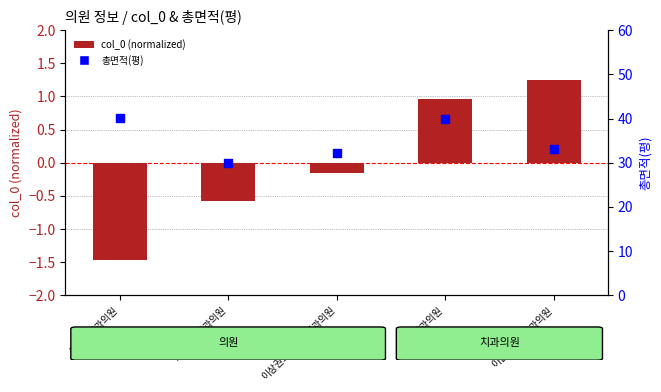

Which series has the widest spread of Y values?

총면적(평)